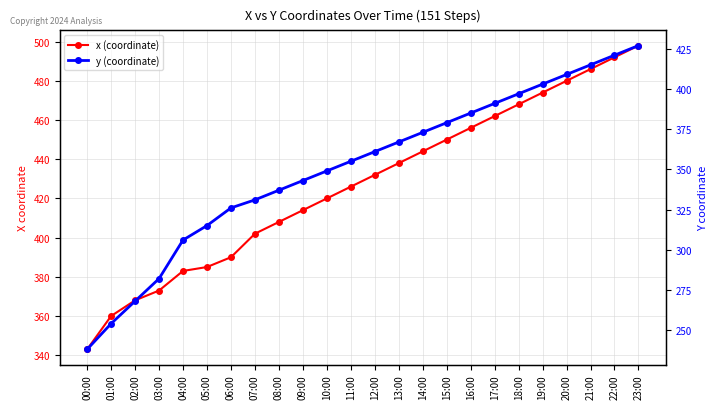

Rank the categories by x (coordinate) value from lowest to highest.

00:00, 01:00, 02:00, 03:00, 04:00, 05:00, 06:00, 07:00, 08:00, 09:00, 10:00, 11:00, 12:00, 13:00, 14:00, 15:00, 16:00, 17:00, 18:00, 19:00, 20:00, 21:00, 22:00, 23:00